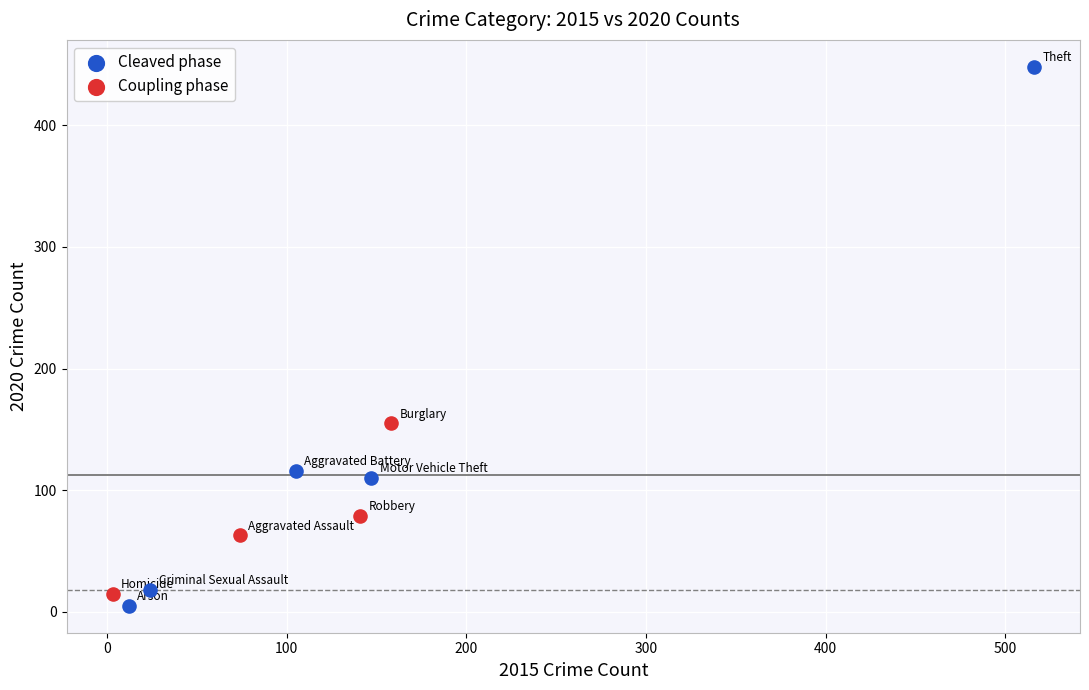

Which series reaches the minimum Y coordinate?

Cleaved phase